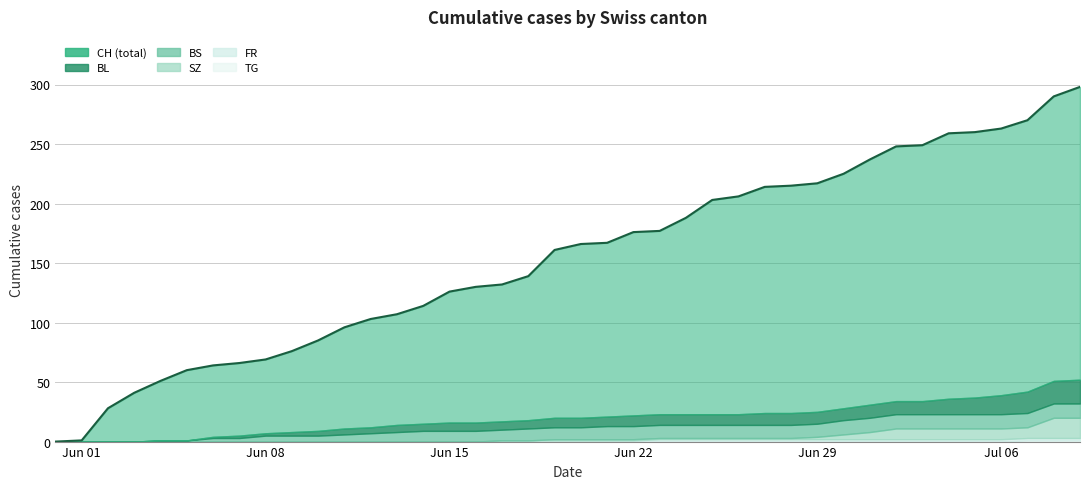

Which has a higher value, 28 or 13?

28